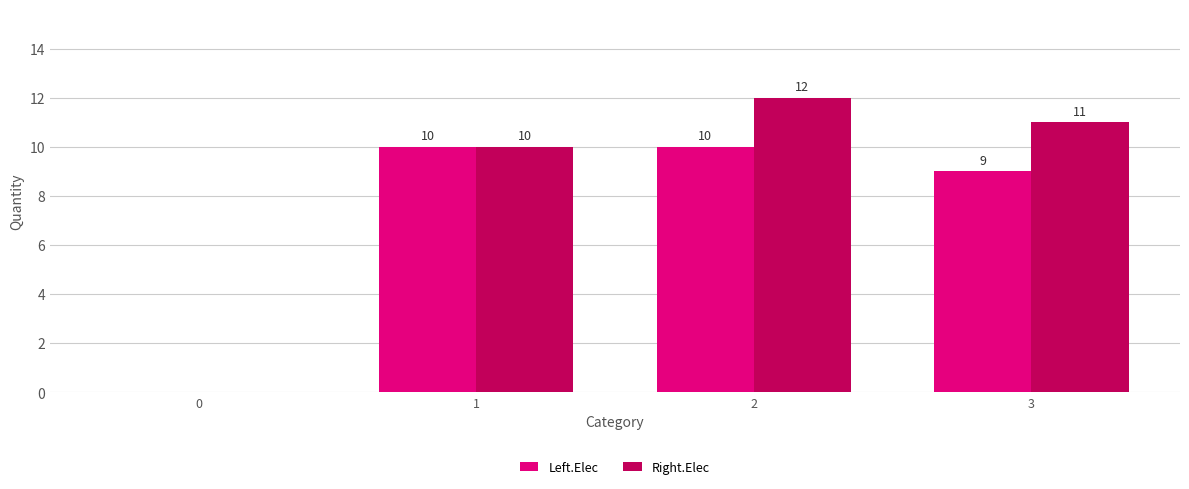

Is the value of Right.Elec at 3 greater than the value of Left.Elec at 1?

Yes